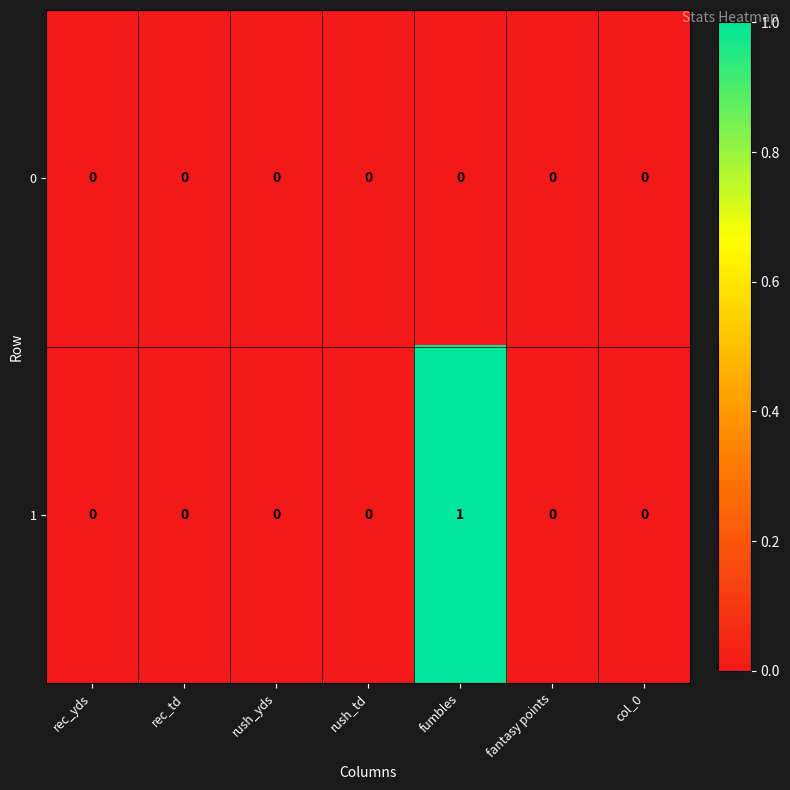

True or false: 1 has a value of 0 at rec_td.

True